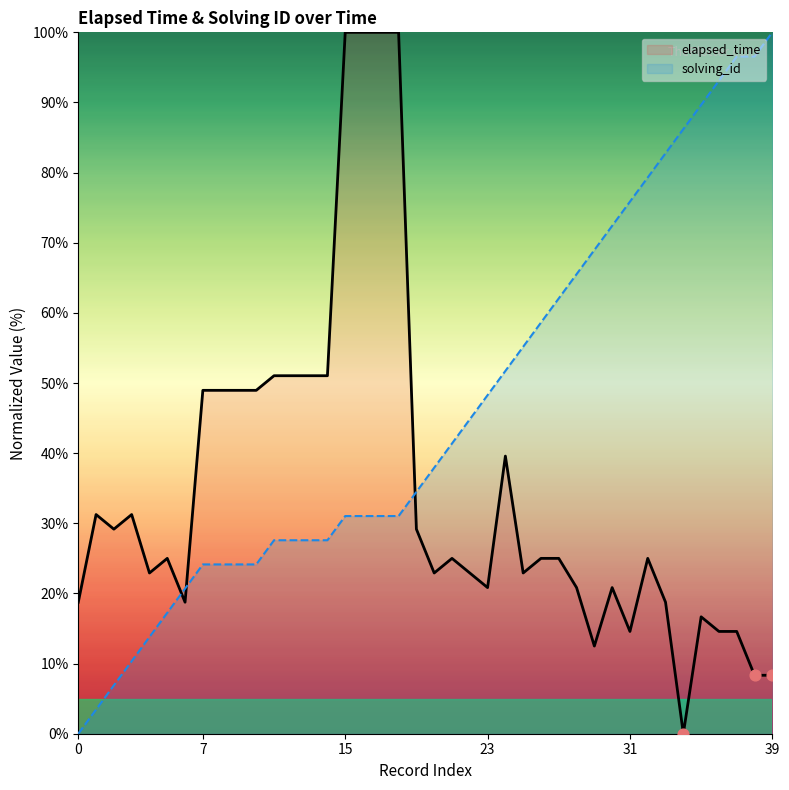

Which series contains the lowest Y value?

elapsed_time